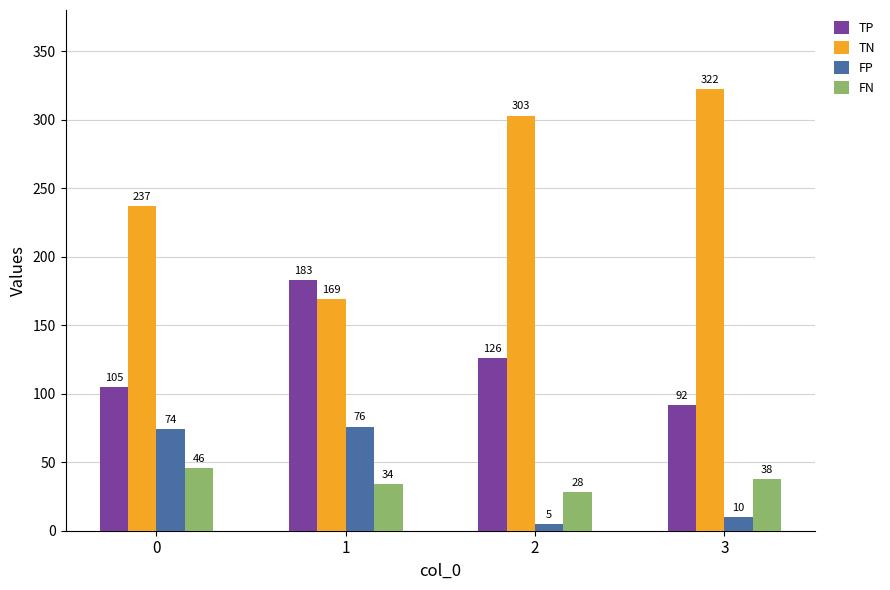

What are all the series names shown in the legend?

TP, TN, FP, FN